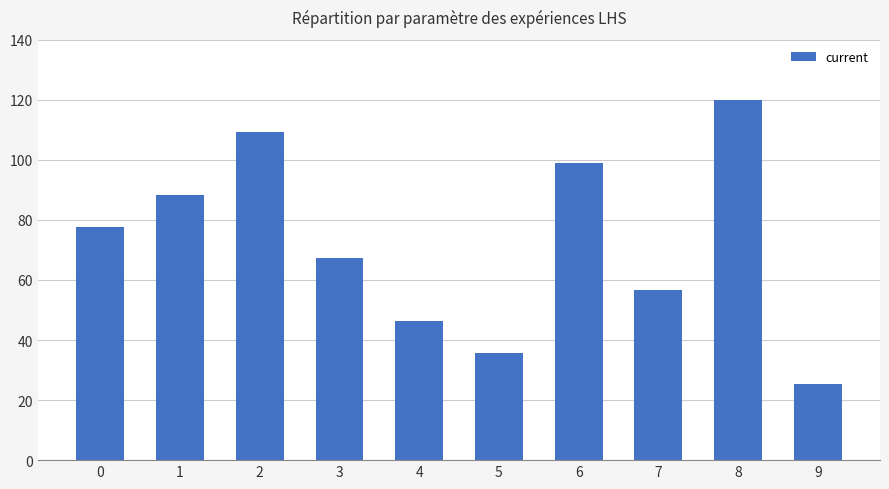

What is the value of the 8th bar from the left?

56.8